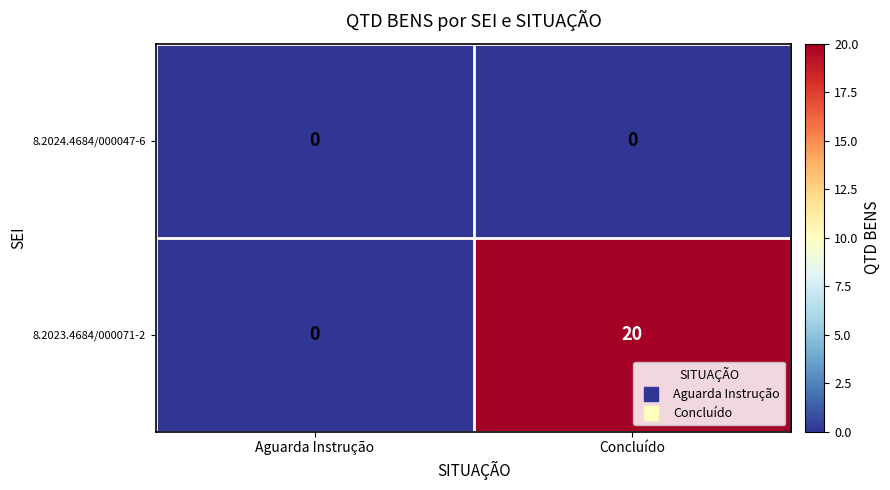

Where is 8.2023.4684/000071-2 nearest to the value 10?

Aguarda Instrução